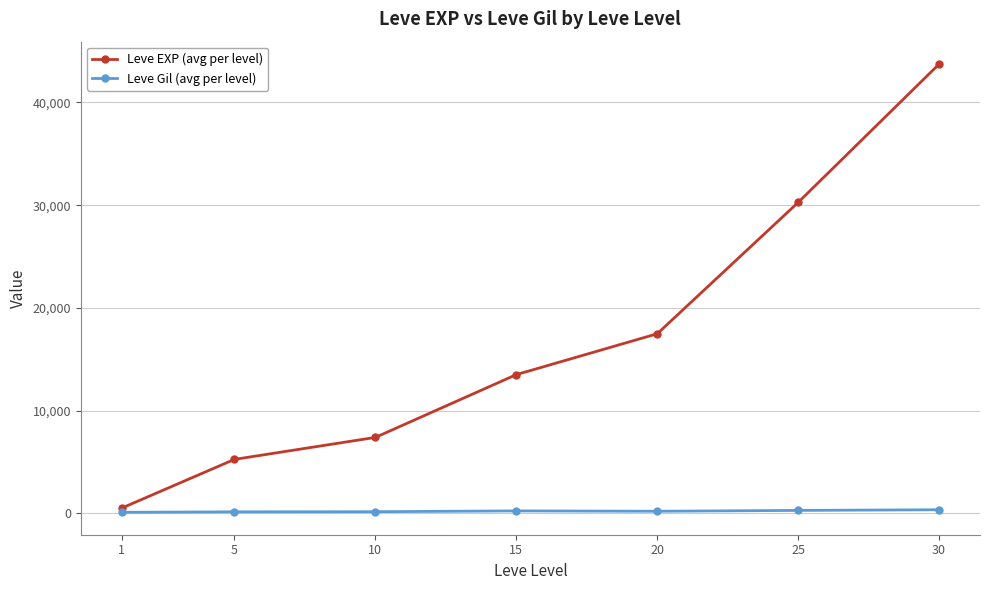

What is the difference between the Leve EXP (avg per level) values at 1 and 30?

43210.0